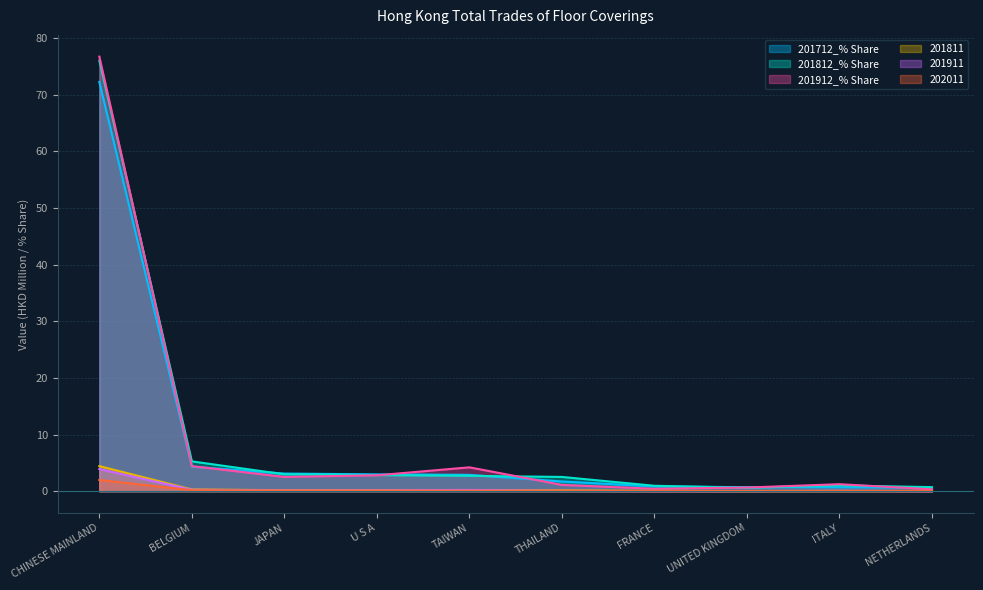

Which label corresponds to the smallest value in the chart?

NETHERLANDS